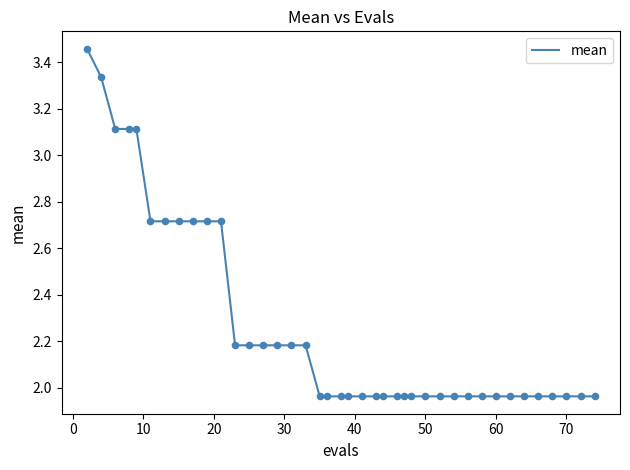

What is the difference between the maximum and minimum values?

1.5